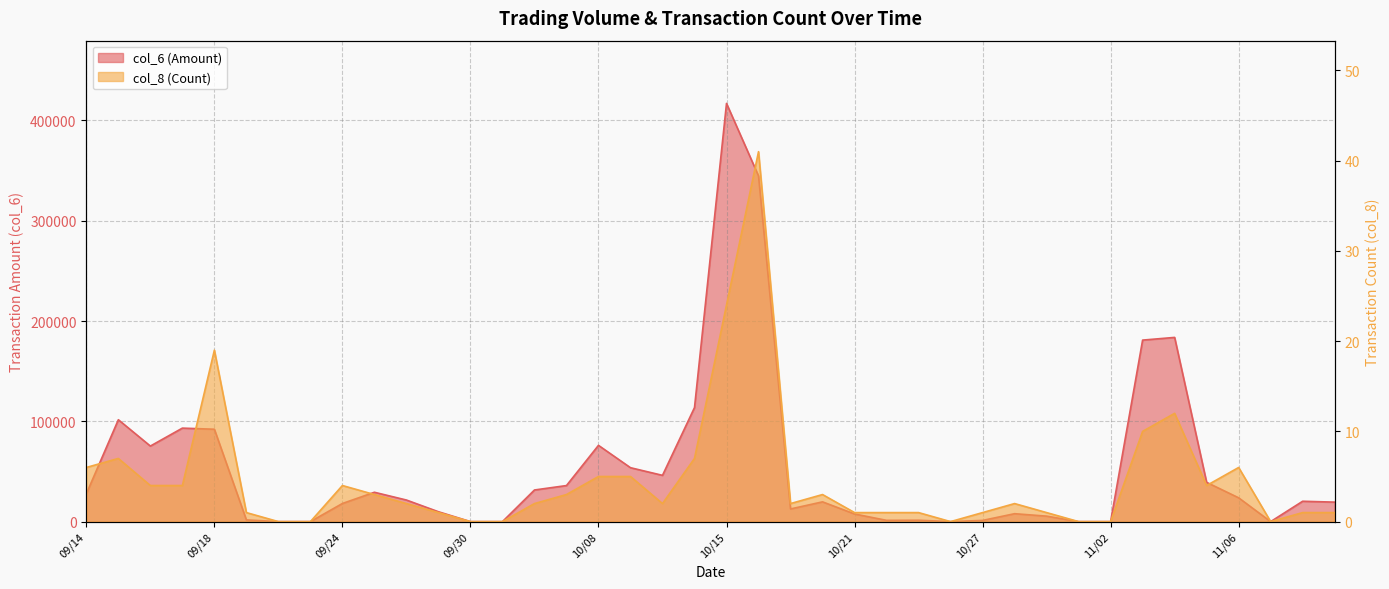

Reading left to right, extract all data points from this chart.

col_6: 09/14=27750	09/15=101580	09/16=75330	09/17=93220	09/18=92110	09/21=1690	09/22=0	09/23=0	09/24=18080	09/25=29260	09/28=21520	09/29=9840	09/30=0	10/05=0	10/06=31530	10/07=35950	10/08=76030	10/12=53750	10/13=46130	10/14=113700	10/15=416980	10/16=344680	10/19=12640	10/20=19700	10/21=7620	10/22=1260	10/23=1380	10/26=0	10/27=1190	10/28=7900	10/29=5460	10/30=0	11/02=0	11/03=180980	11/04=183660	11/05=39140	11/06=23740	11/09=0	11/10=20300	11/11=19430
col_8: 09/14=6	09/15=7	09/16=4	09/17=4	09/18=19	09/21=1	09/22=0	09/23=0	09/24=4	09/25=3	09/28=2	09/29=1	09/30=0	10/05=0	10/06=2	10/07=3	10/08=5	10/12=5	10/13=2	10/14=7	10/15=24	10/16=41	10/19=2	10/20=3	10/21=1	10/22=1	10/23=1	10/26=0	10/27=1	10/28=2	10/29=1	10/30=0	11/02=0	11/03=10	11/04=12	11/05=4	11/06=6	11/09=0	11/10=1	11/11=1